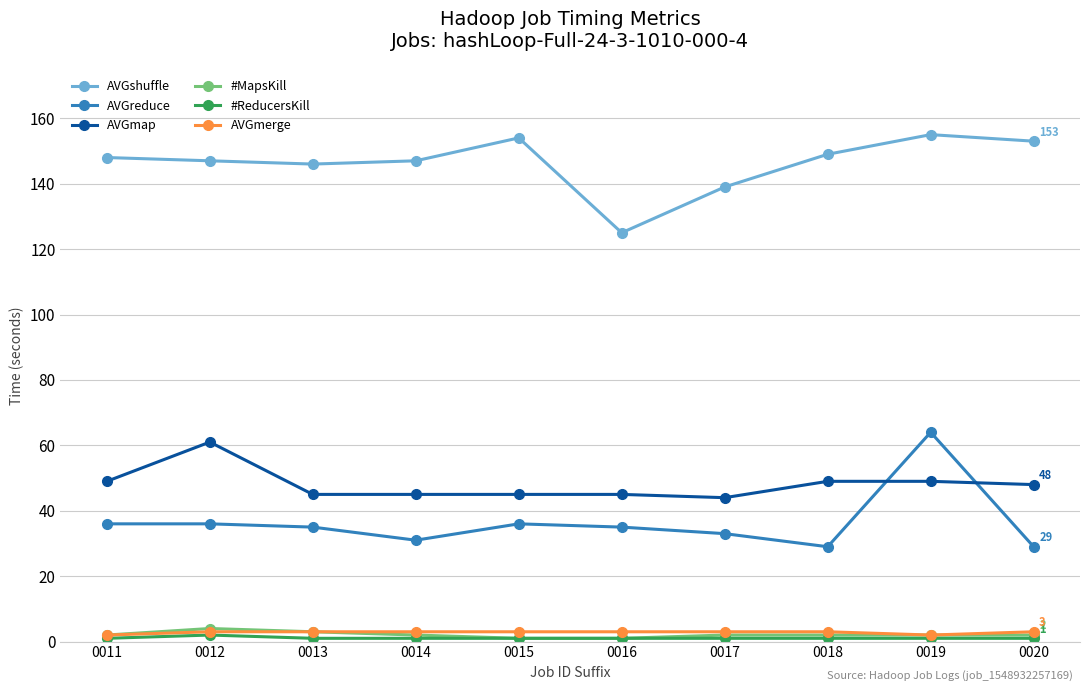

What is the minimum value for #ReducersKill?

1